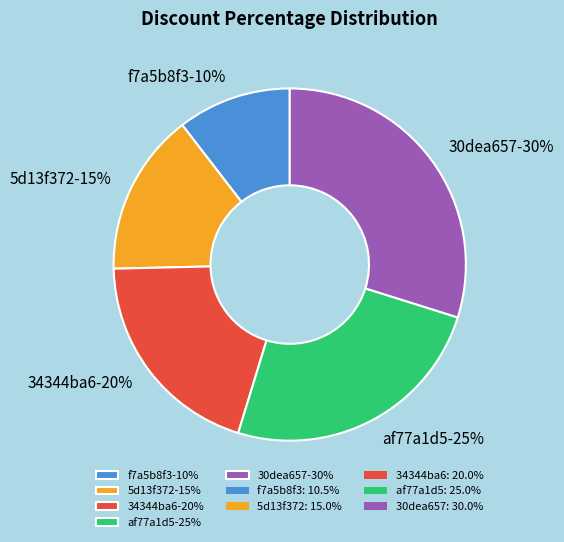

True or false: 34344ba6 accounts for 20% of the total.

True